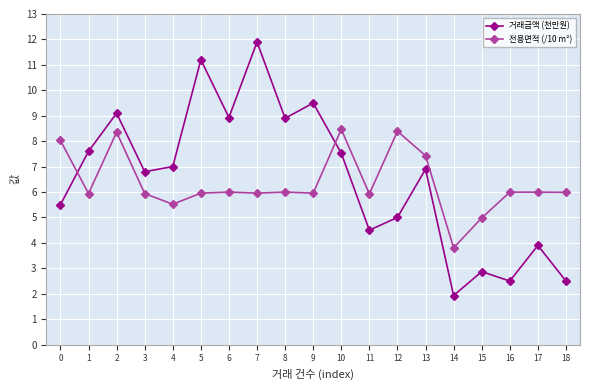

What is the maximum value shown in the chart?

11.9